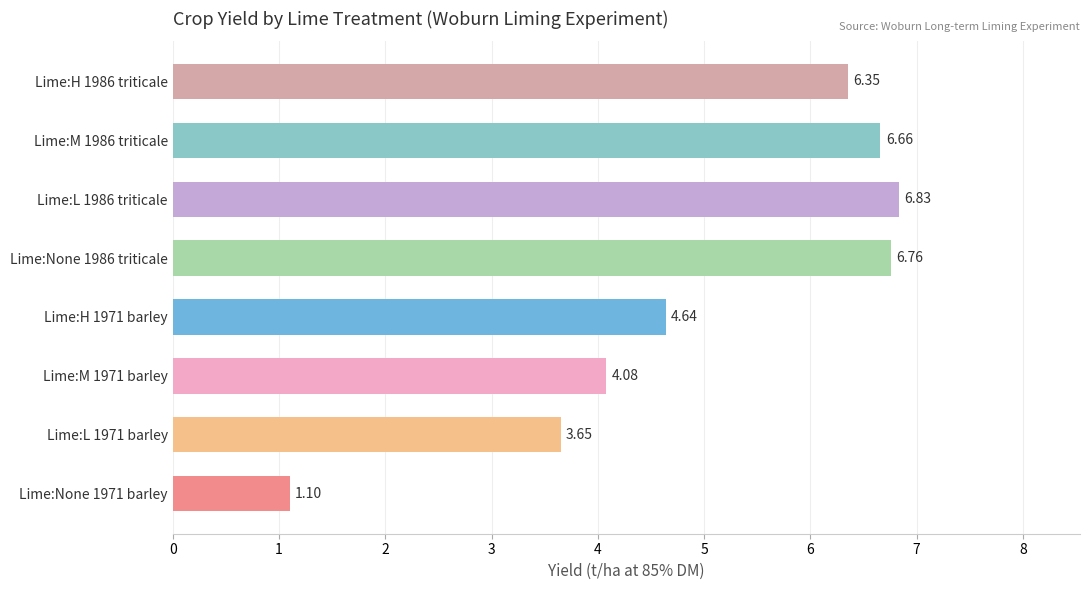

Which has a higher value, Lime:None 1971 barley or Lime:L 1986 triticale?

Lime:L 1986 triticale